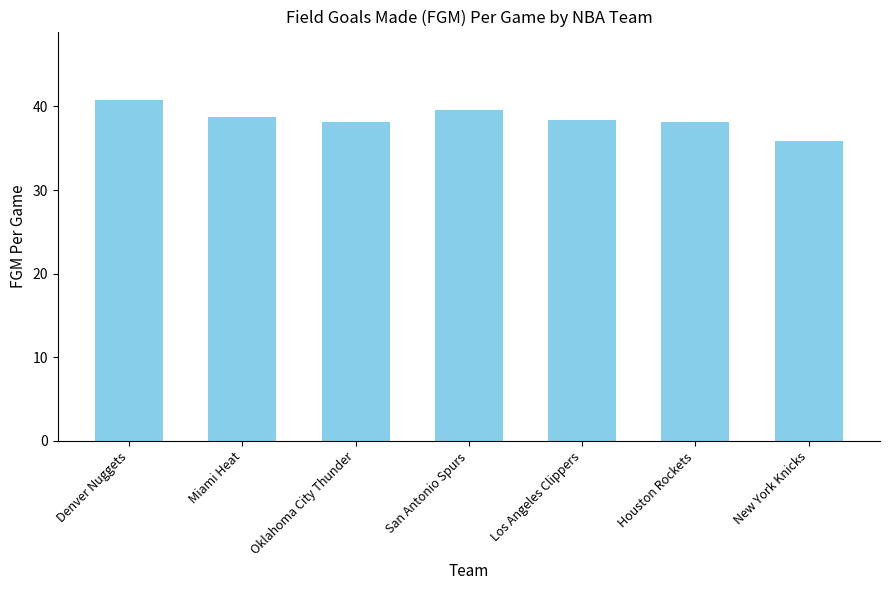

What is the label of the 3rd bar from the left?

Oklahoma City Thunder